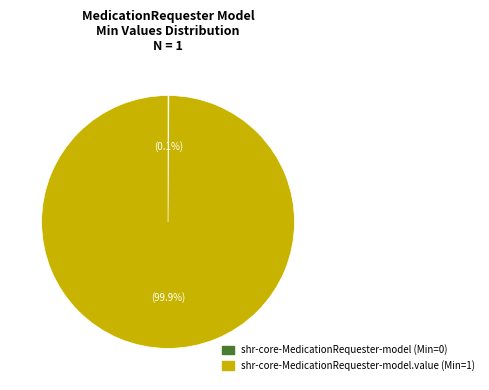

Rank the categories by value from lowest to highest.

shr-core-MedicationRequester-model, shr-core-MedicationRequester-model.value